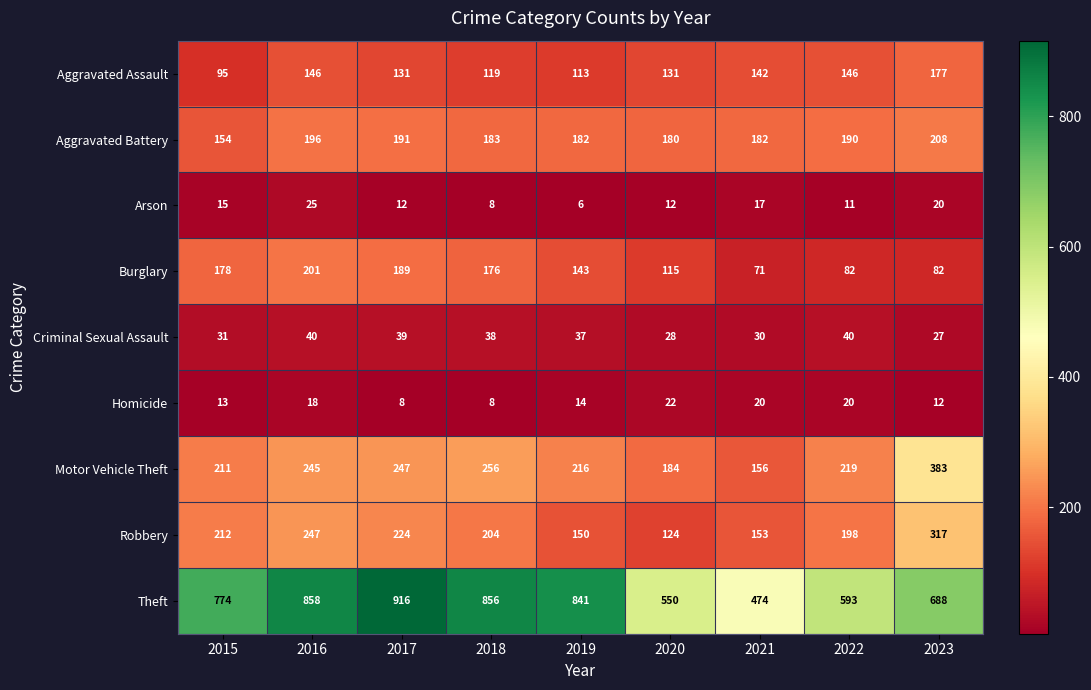

Which series has the largest total across all categories?

Theft